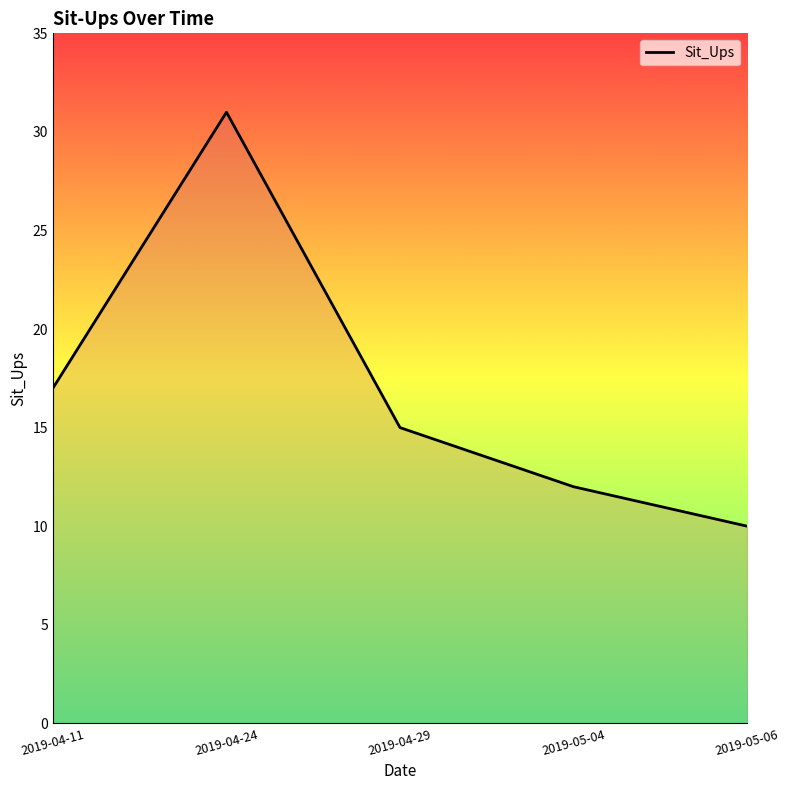

What is the difference between the maximum and second lowest values?

19